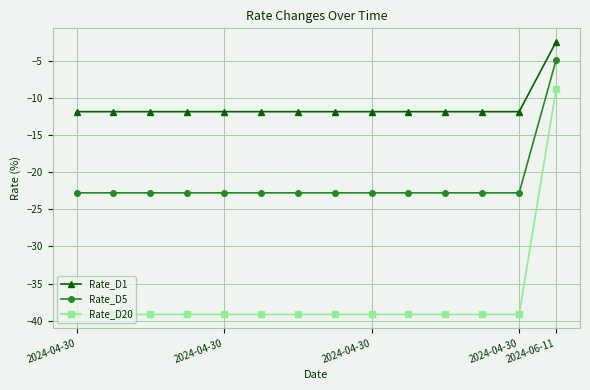

Rank the series by their maximum value, from lowest to highest.

Rate_D20, Rate_D5, Rate_D1